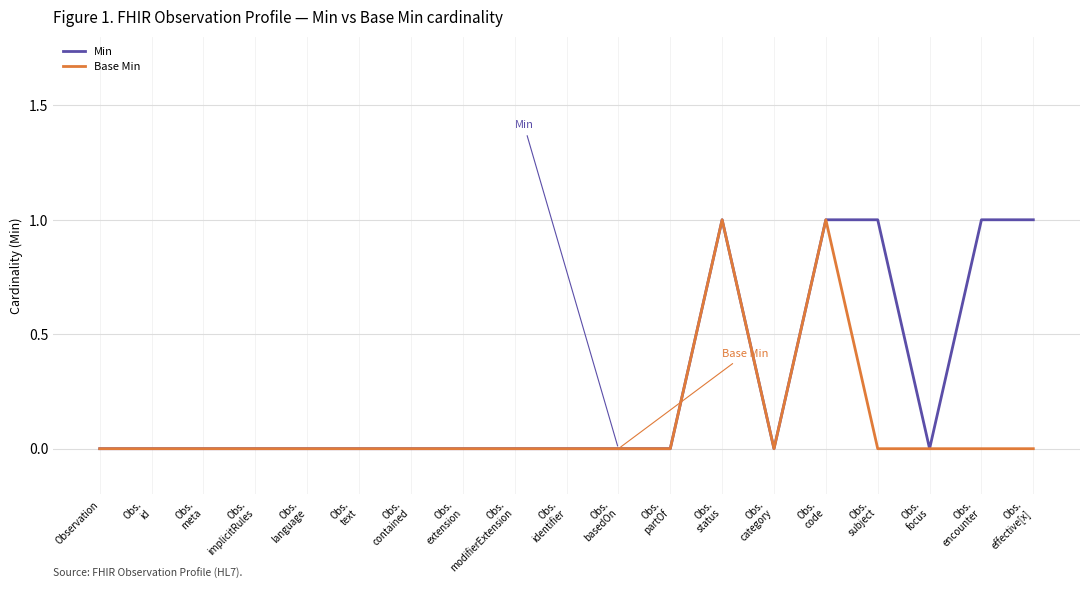

List the series in order of their overall mean, lowest first.

Base Min, Min